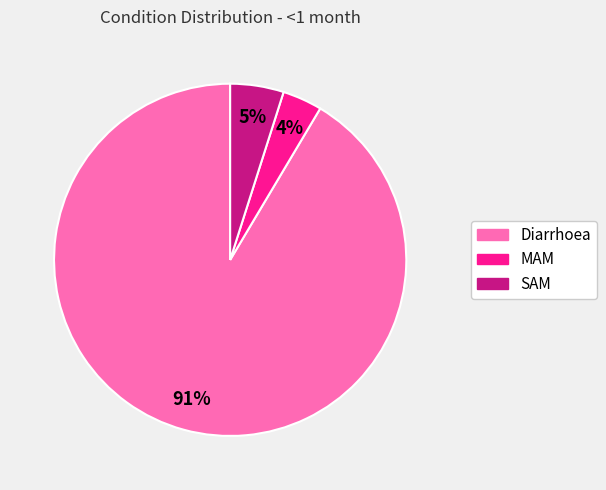

Is the sum of MAM and SAM greater than half?

No